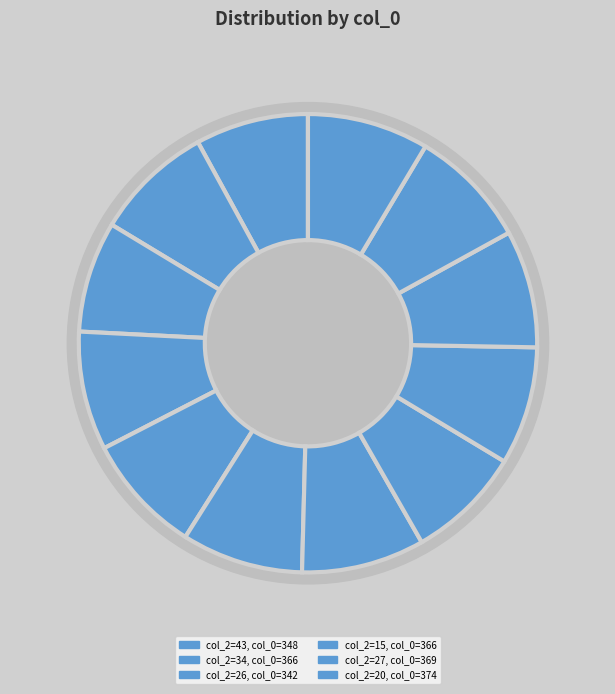

Approximately how many times larger is the value at 26 compared to 15?

1.0